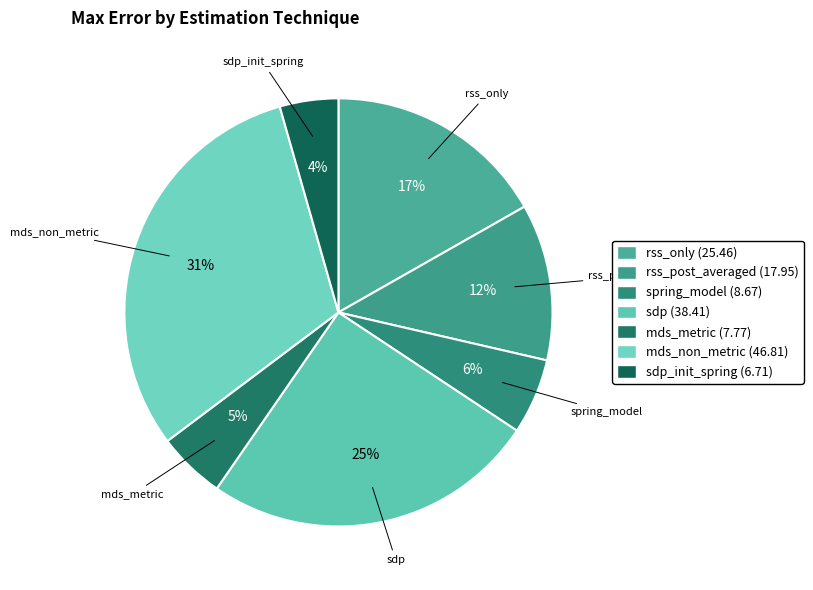

To the nearest percent, what is the average slice percentage?

14%